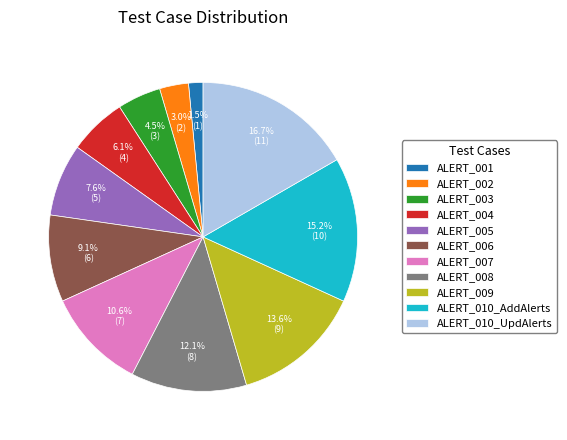

Does any single category account for the majority?

No